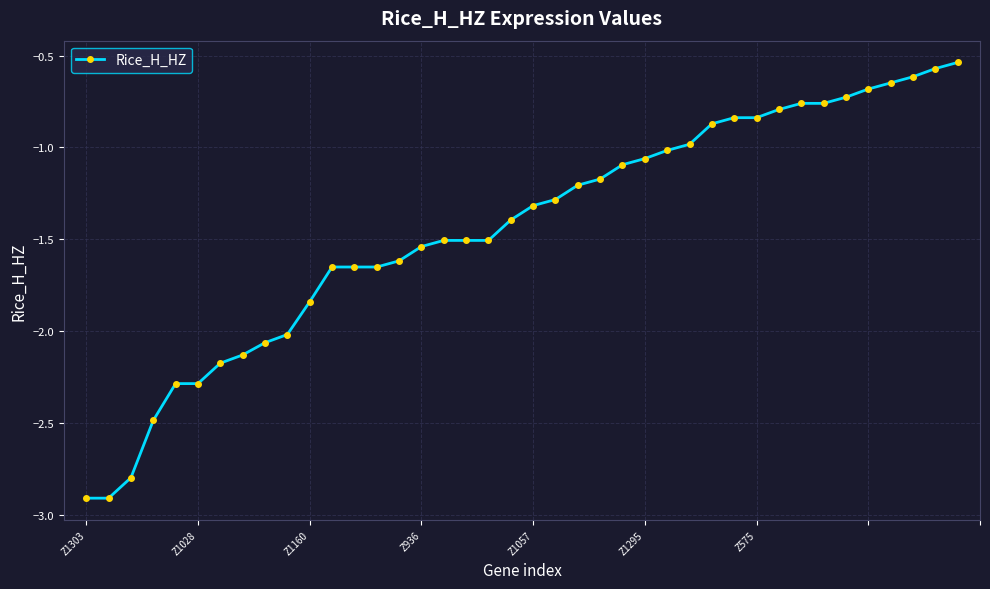

Is this an area chart (filled region under the line)?

No